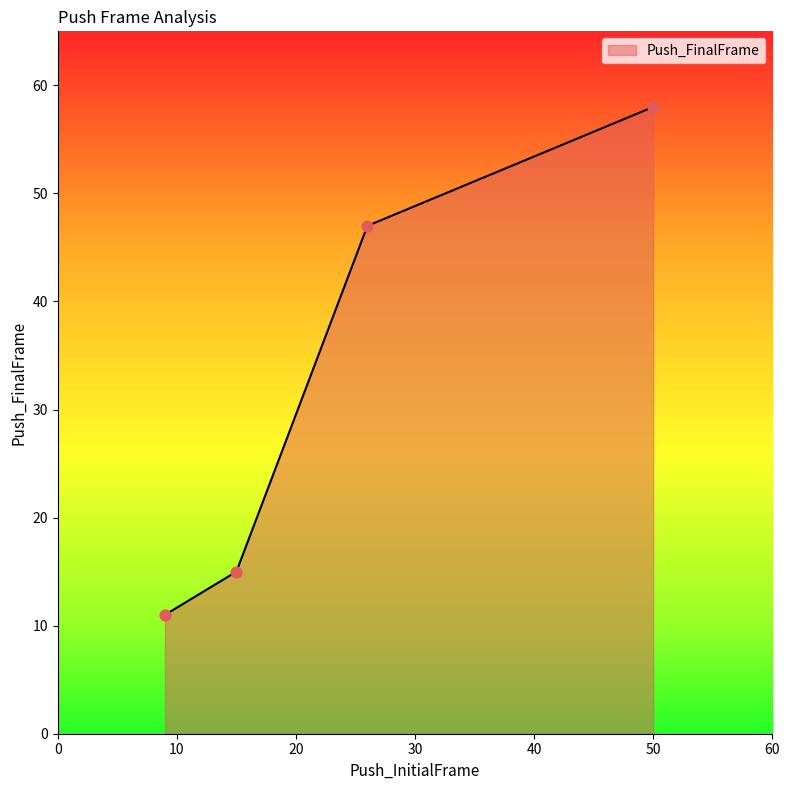

What is the maximum value shown in the chart?

58